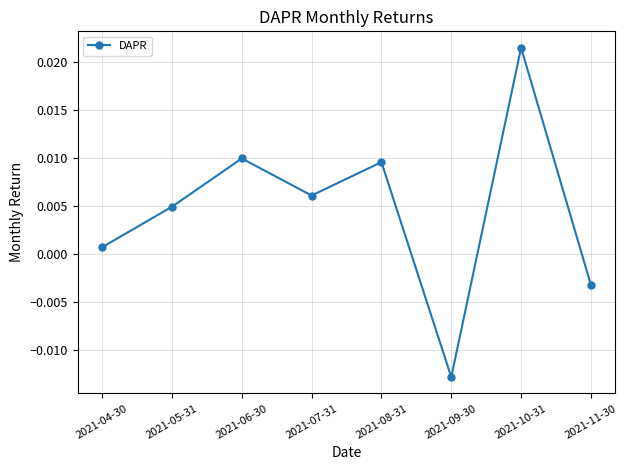

At which label is the value closest to 0?

2021-04-30